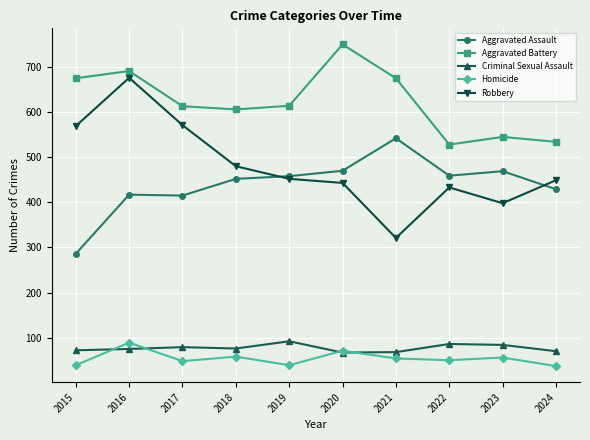

True or false: Homicide and Robbery intersect in this chart.

False